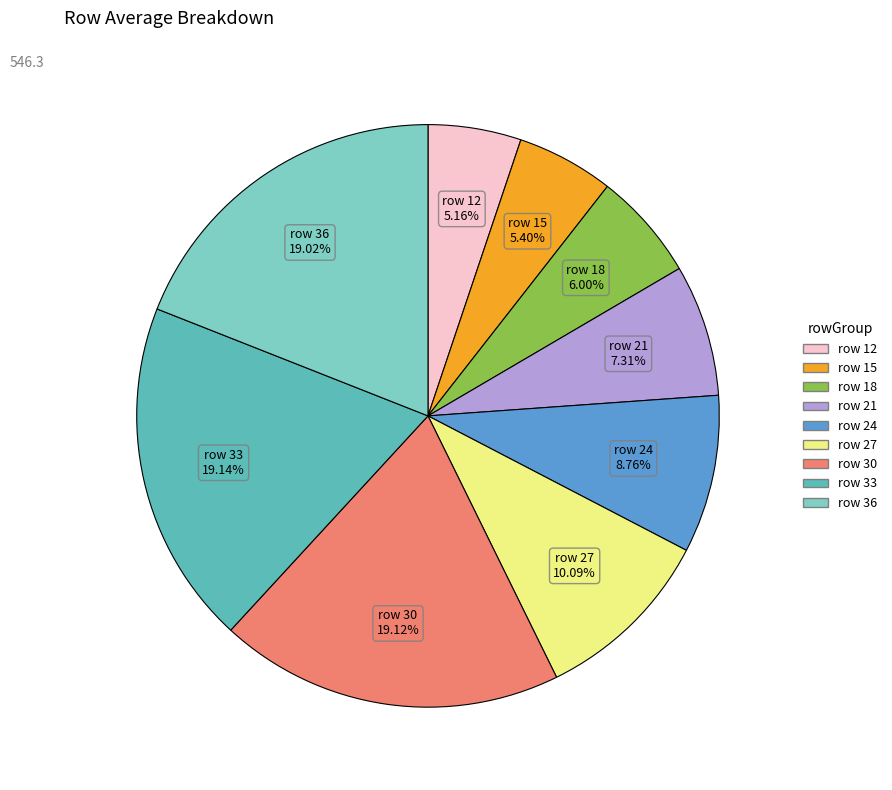

Is there any slice that represents more than half of the pie?

No